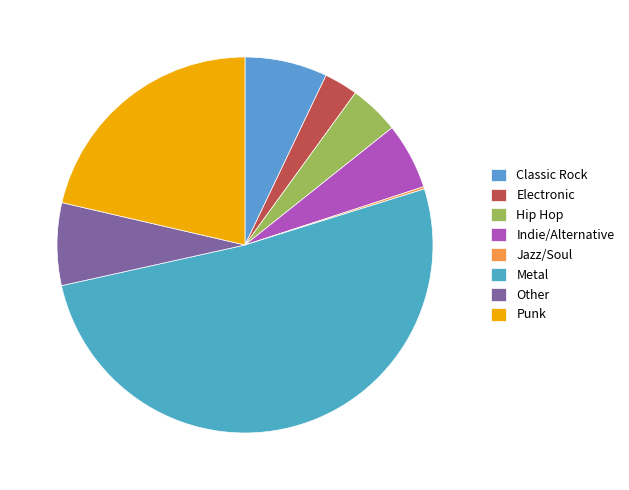

What is the change in value from Electronic to Metal?

+485